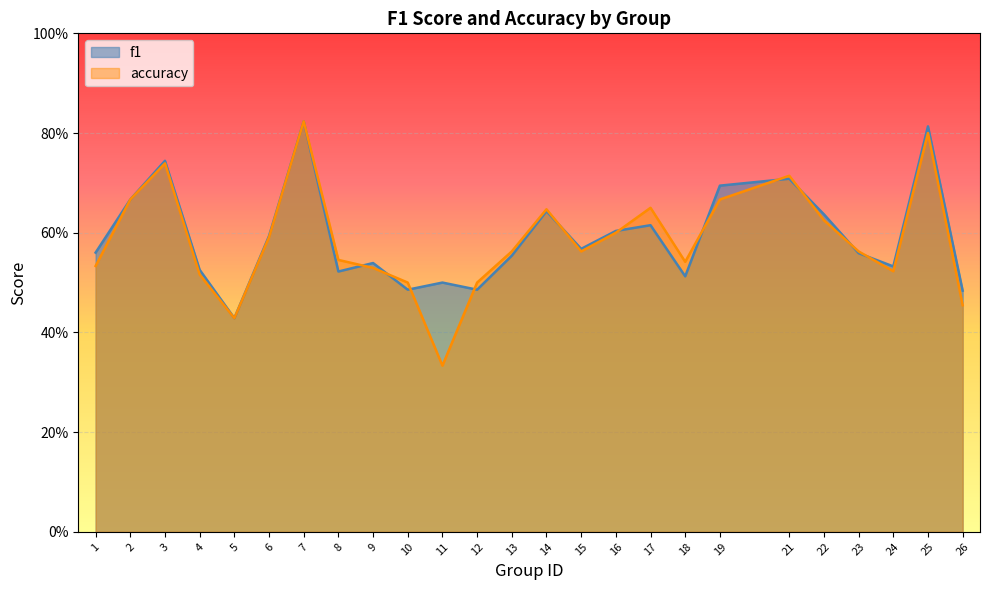

What is the sum of the accuracy values at 2 and 3?

1.4